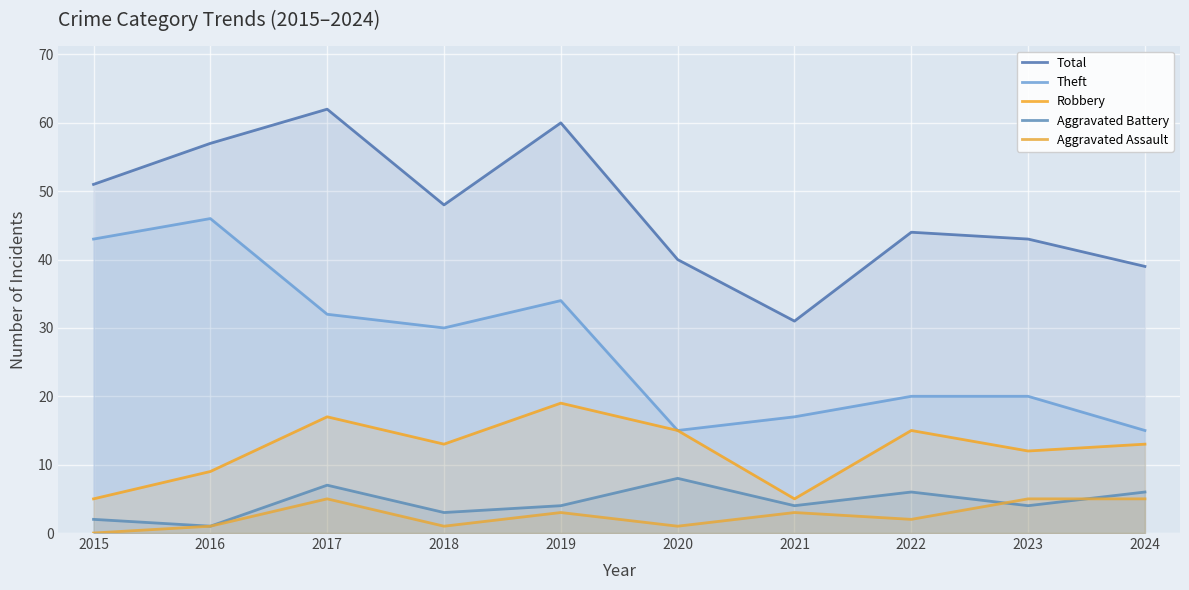

Reading left to right, list all the values displayed in this chart.

Total: 51	57	62	48	60	40	31	44	43	39
Theft: 43	46	32	30	34	15	17	20	20	15
Robbery: 5	9	17	13	19	15	5	15	12	13
Aggravated Battery: 2	1	7	3	4	8	4	6	4	6
Aggravated Assault: 0	1	5	1	3	1	3	2	5	5